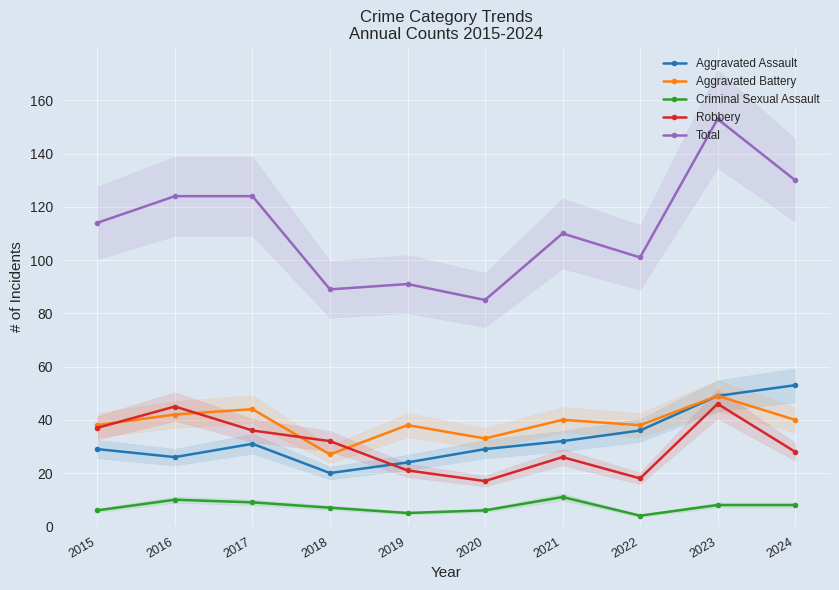

What are all the series names shown in the legend?

Aggravated Assault, Aggravated Battery, Criminal Sexual Assault, Robbery, Total